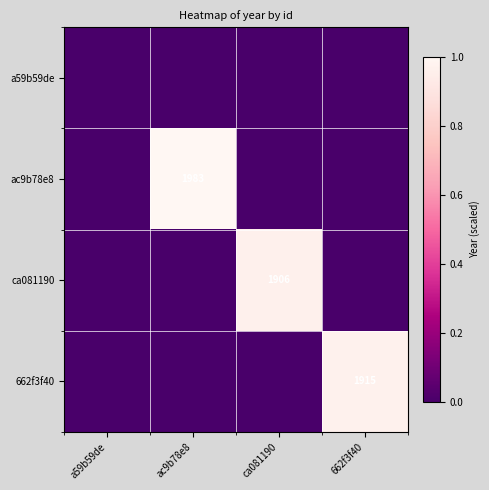

Is the value of 662f3f40 at 662f3f40 greater than the value of ca081190 at ca081190?

Yes